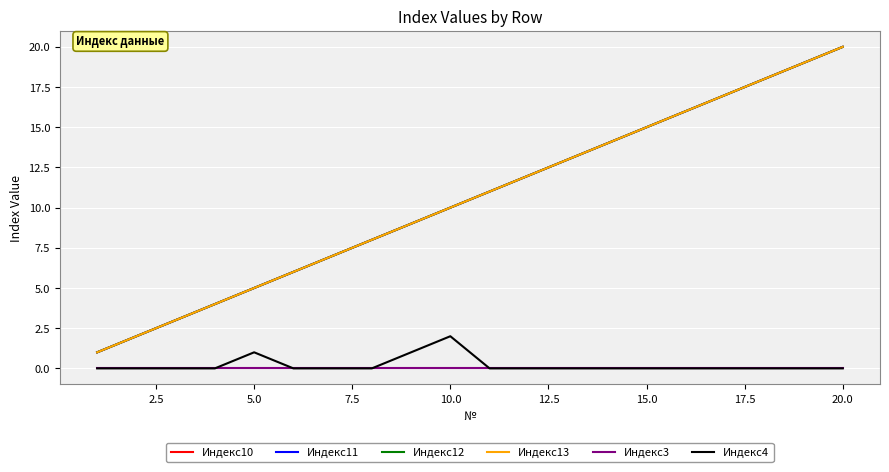

Does the chart display data point markers on the line(s)?

No